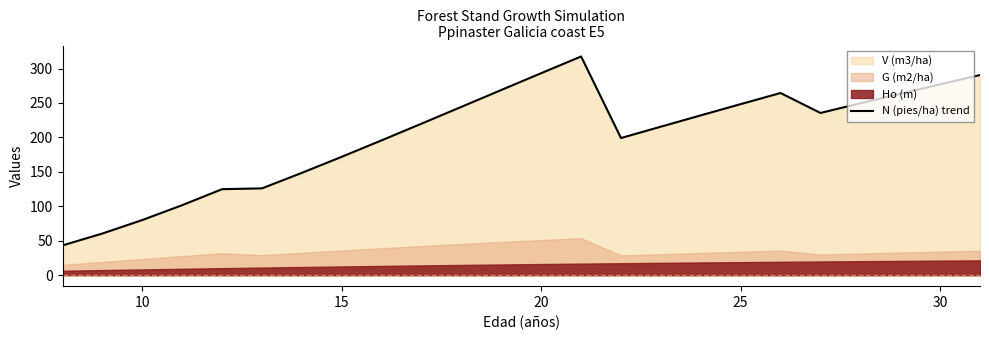

The value of N (pies/ha) trend at 25 is 92.1. True or false?

False